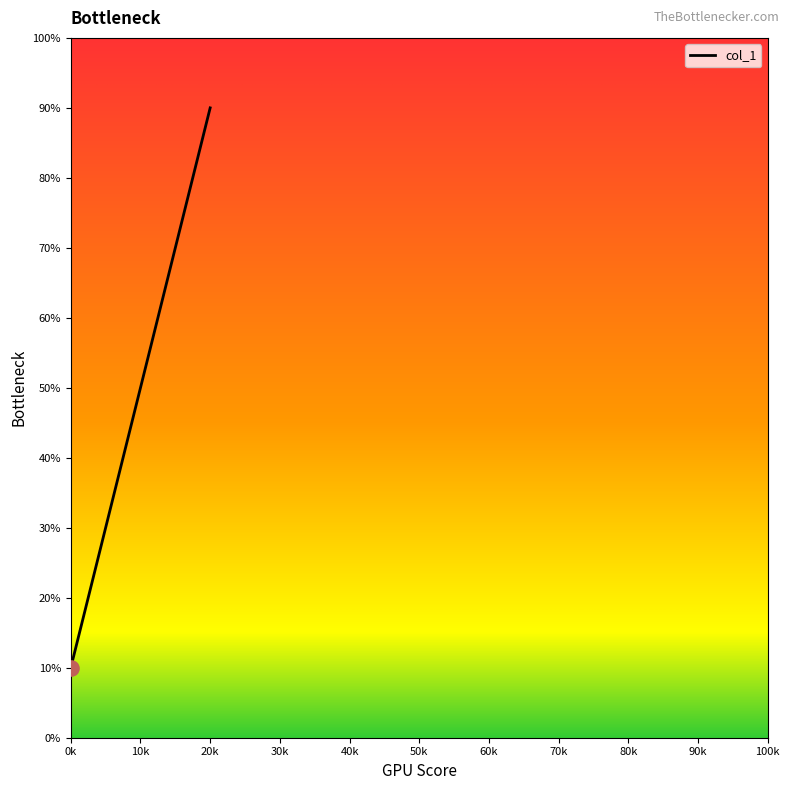

What is the minimum value shown in the chart?

10.0